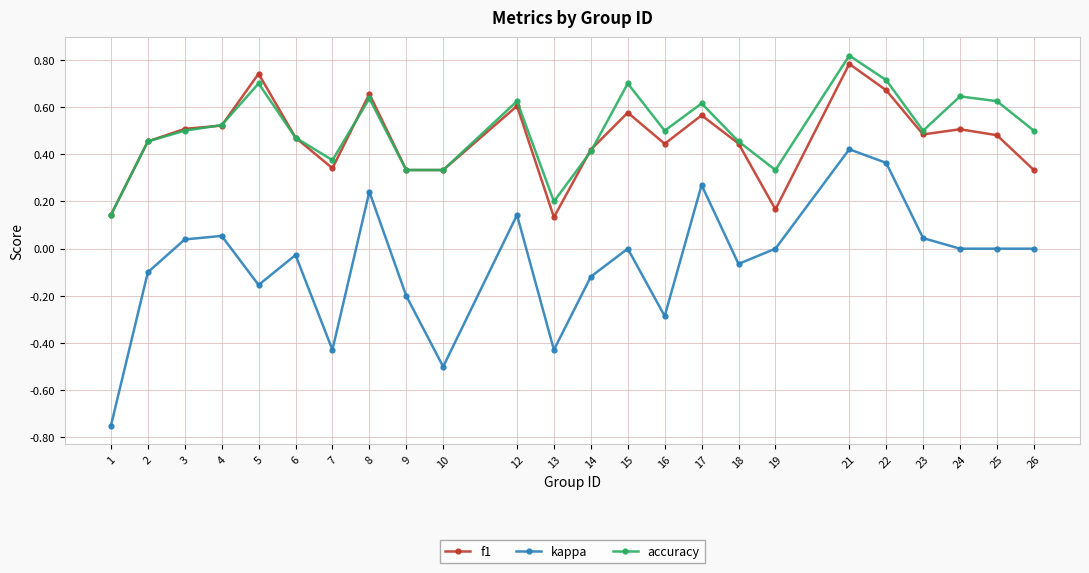

Which category has the highest value across all series?

21